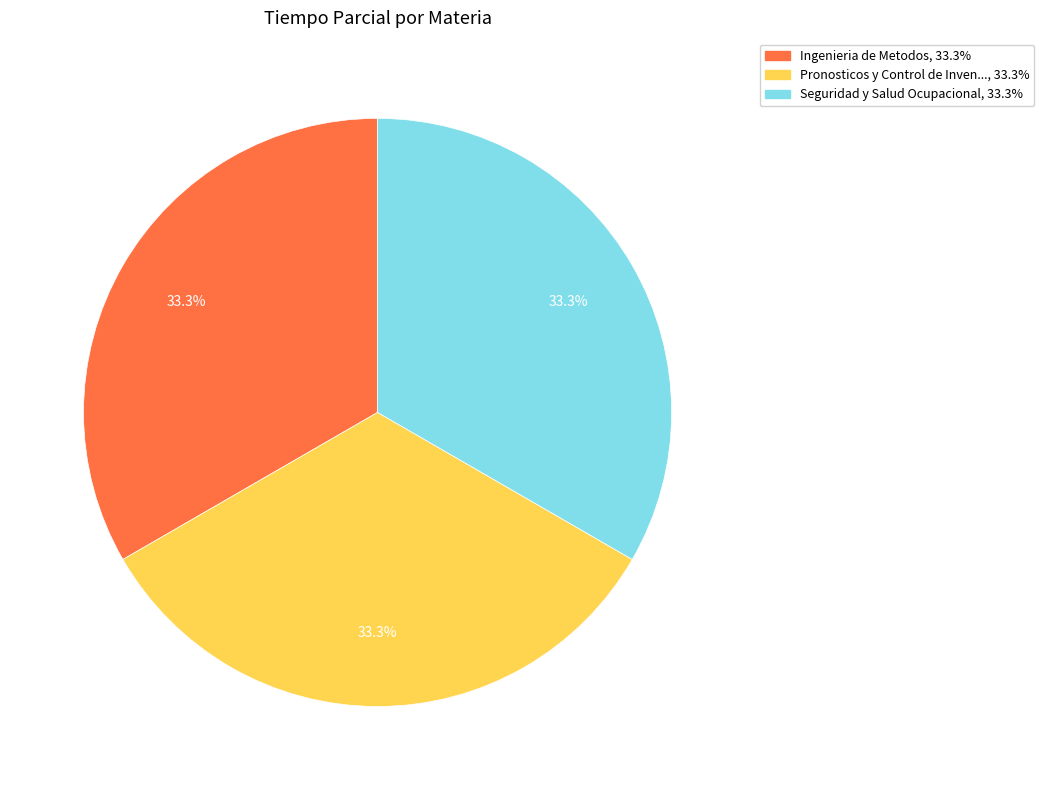

Does any single category account for the majority?

No